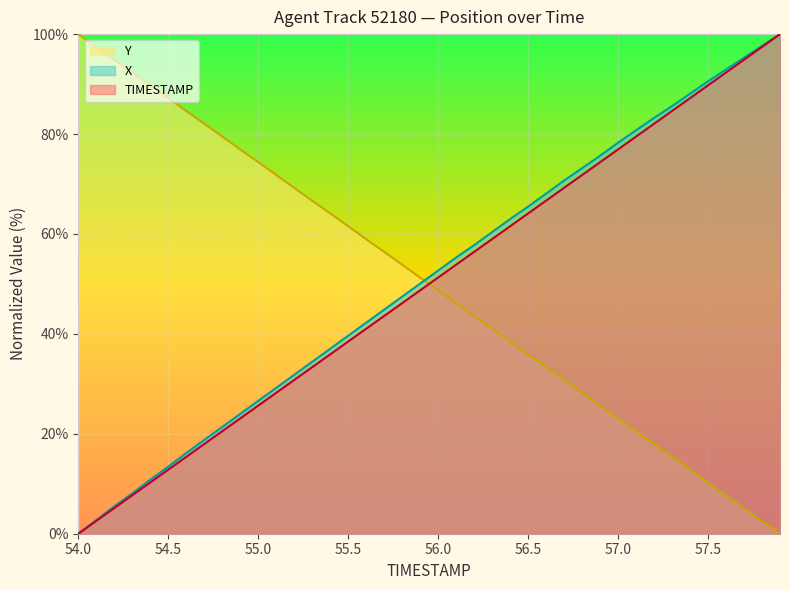

Which series has the largest total across all categories?

X